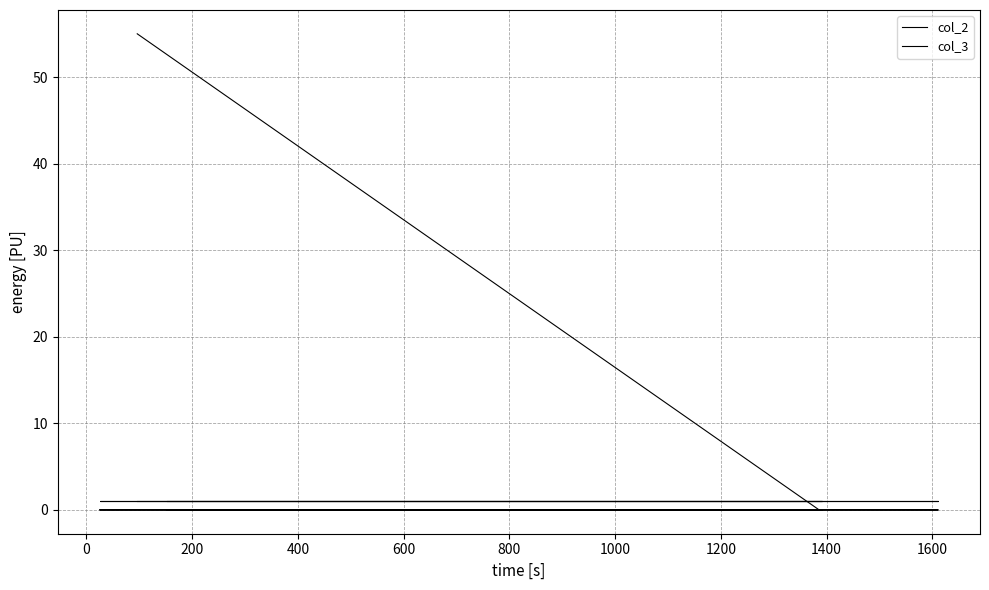

Rank the series by their average value, from highest to lowest.

col_3, col_2